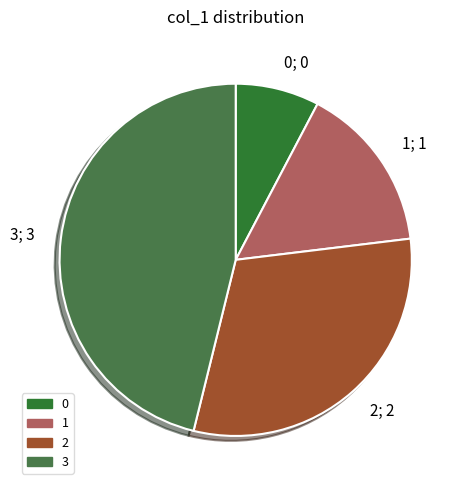

What is the ratio of the value at 2; 2 to the value at 0; 0?

4.0